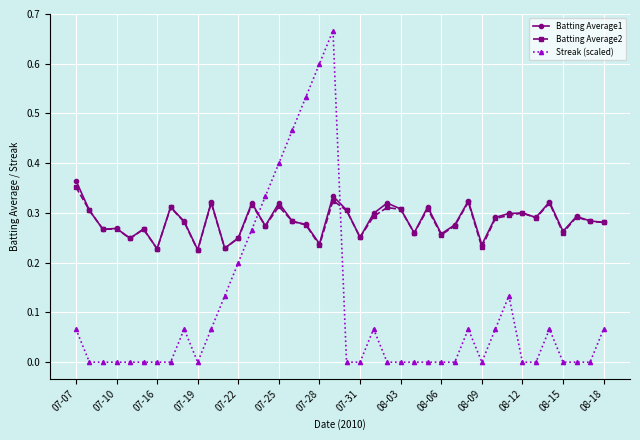

Which series has the widest spread of values?

Streak (scaled)